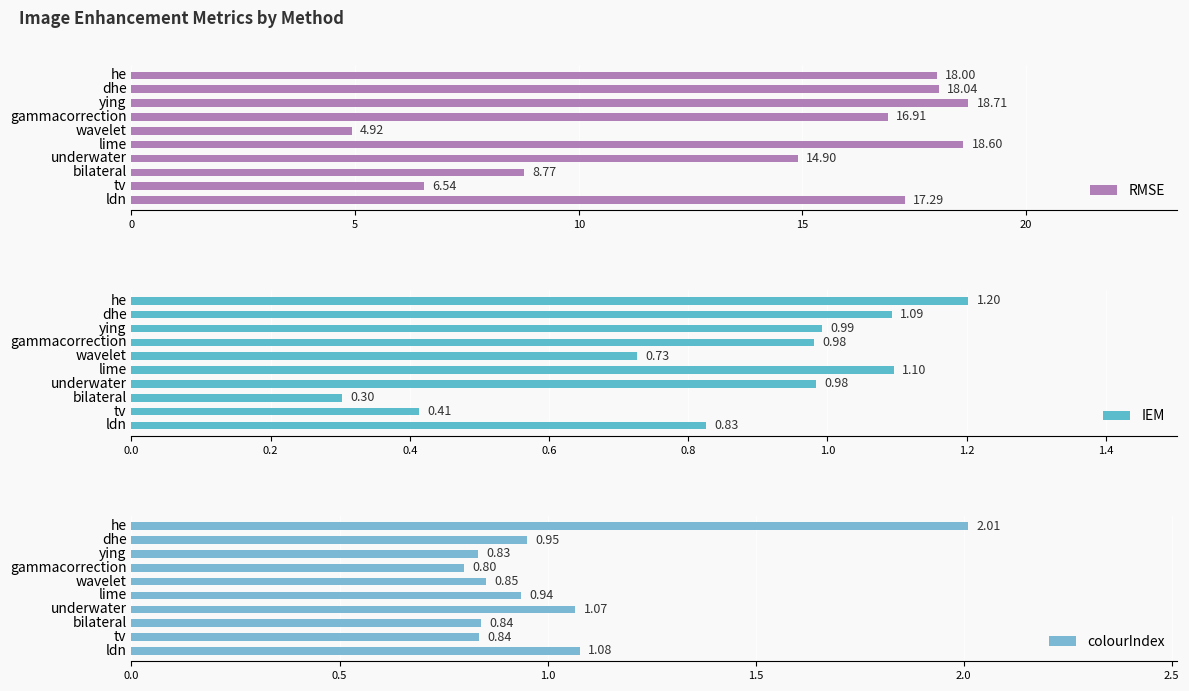

What is the difference between the colourIndex values at lime and wavelet?

0.1